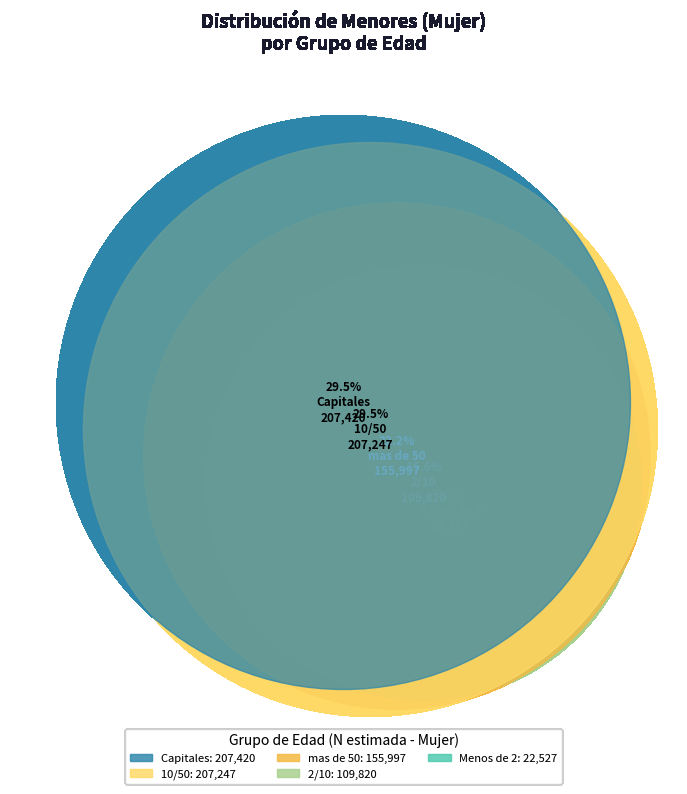

Combined, what portion of the pie is Capitales and 2/10?

45.1%